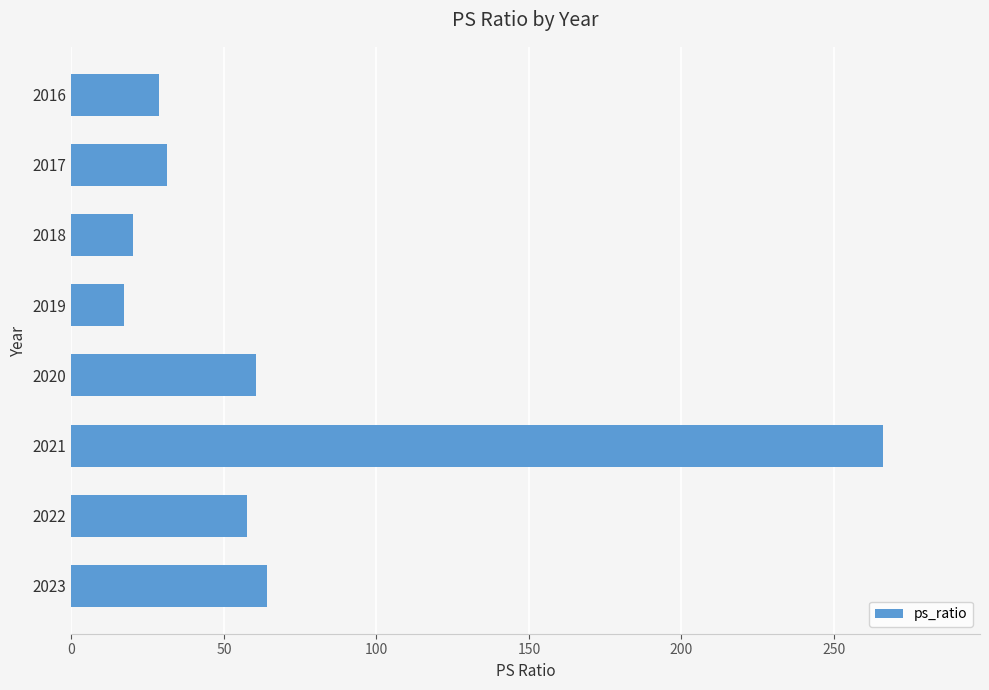

Which label corresponds to the smallest value in the chart?

2019